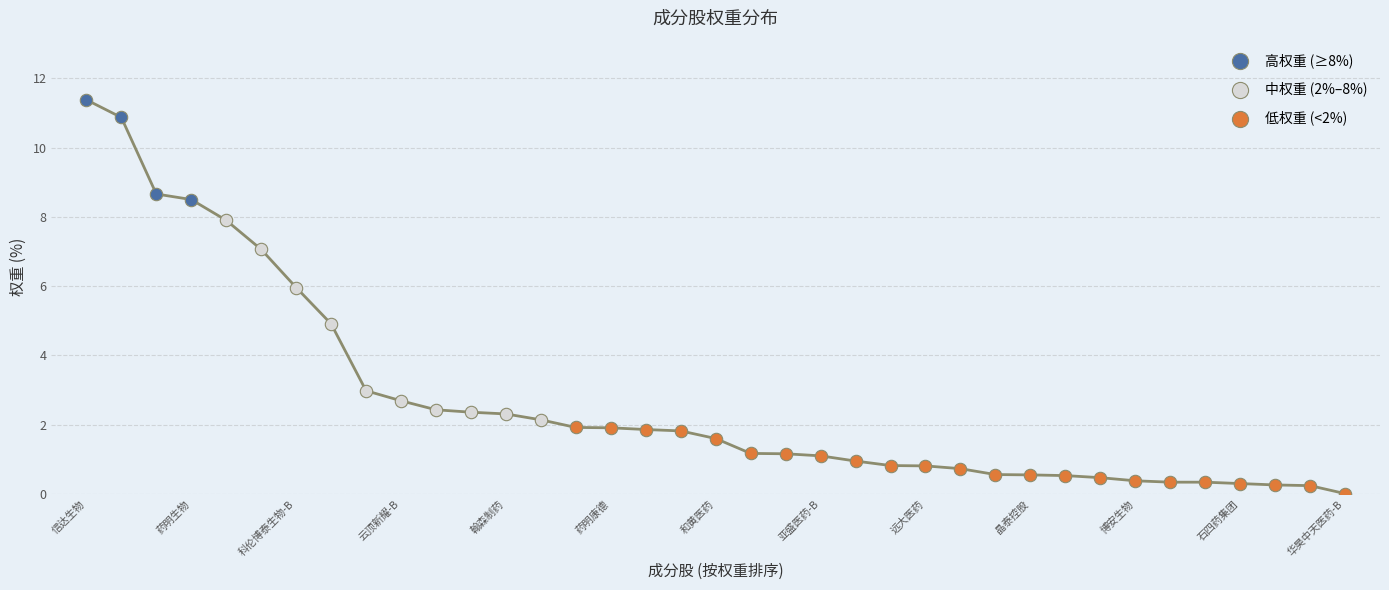

Between 和黄医药 and 再鼎医药, which is larger?

再鼎医药